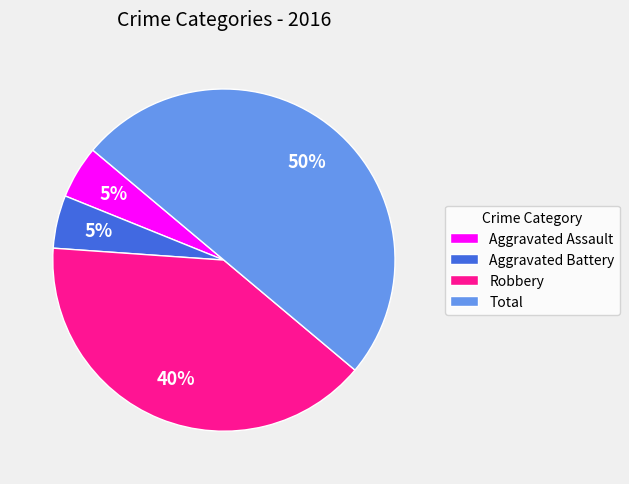

Is Aggravated Assault the majority of the pie?

No